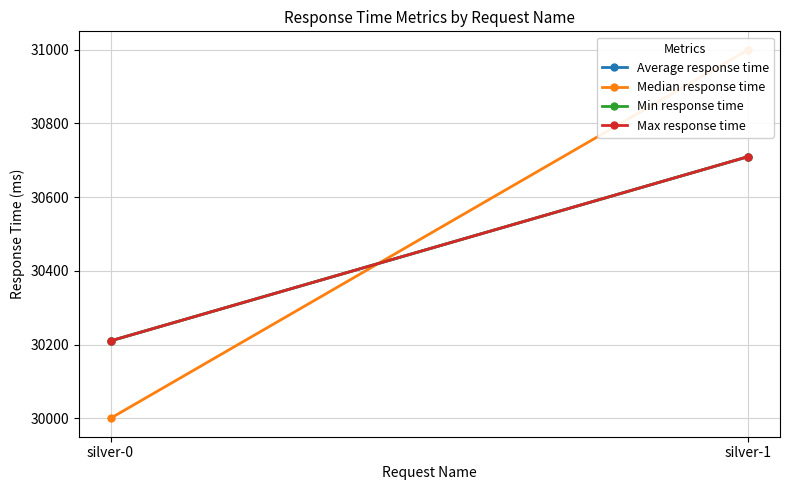

Reading right to left, list all the values displayed in this chart.

Average response time: silver-1=30710	silver-0=30210
Median response time: silver-1=31000	silver-0=30000
Min response time: silver-1=30710	silver-0=30210
Max response time: silver-1=30710	silver-0=30210